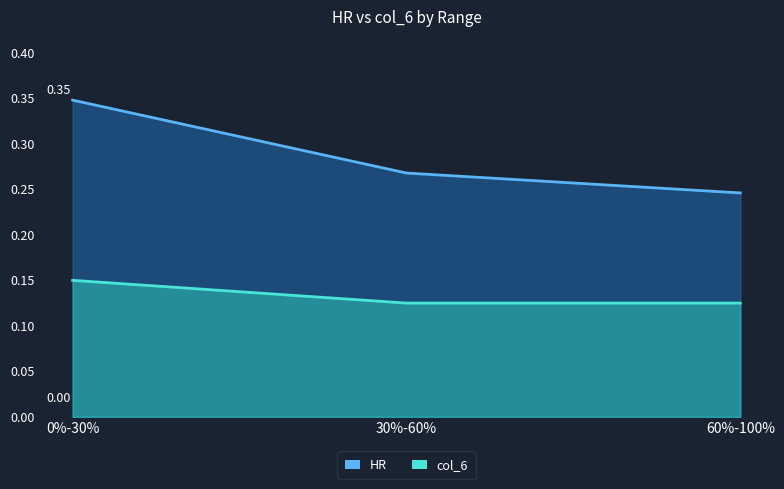

At which label is col_6 closest to 0?

30%-60%